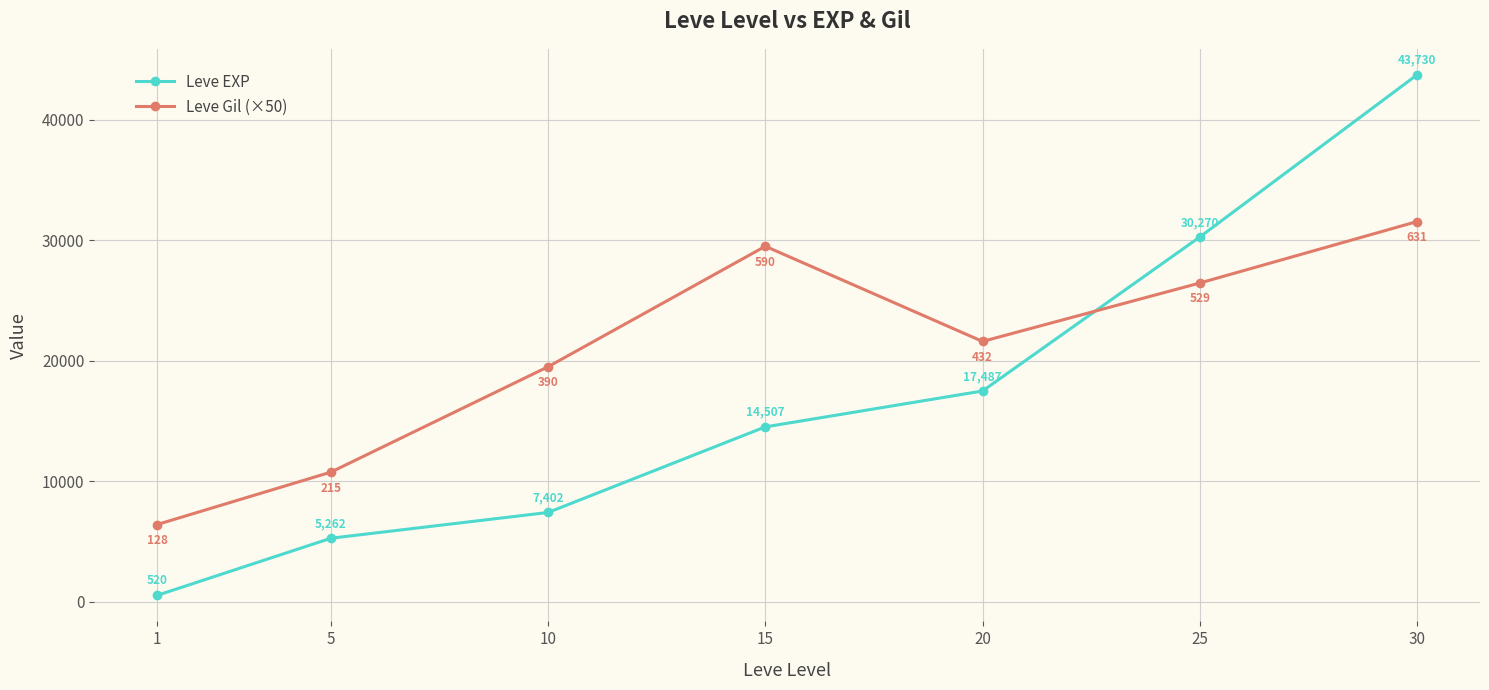

How many interior local peaks does the Leve Gil (×50) series have?

1